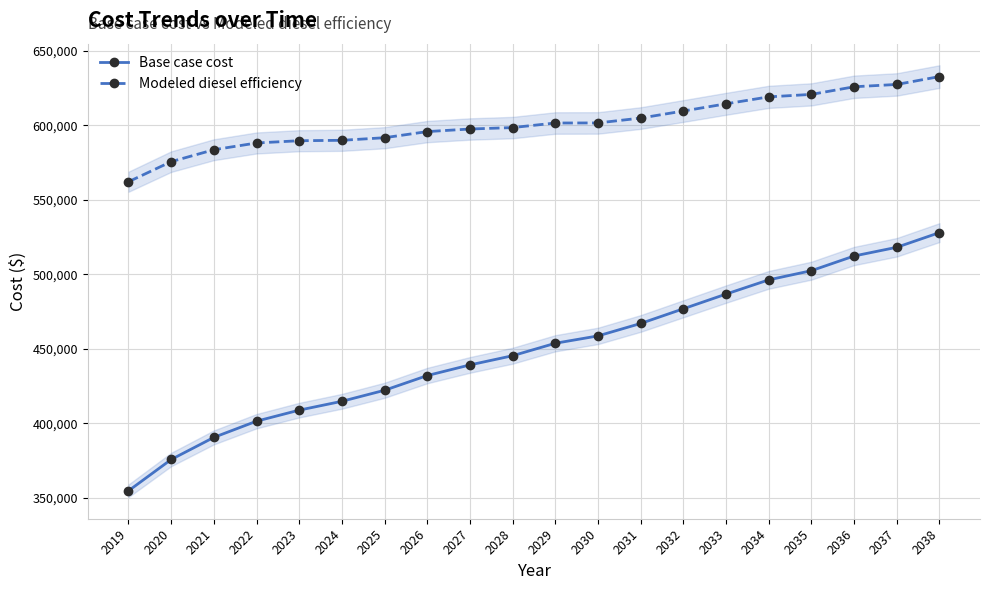

How many data points in Modeled diesel efficiency are above 601594?

10